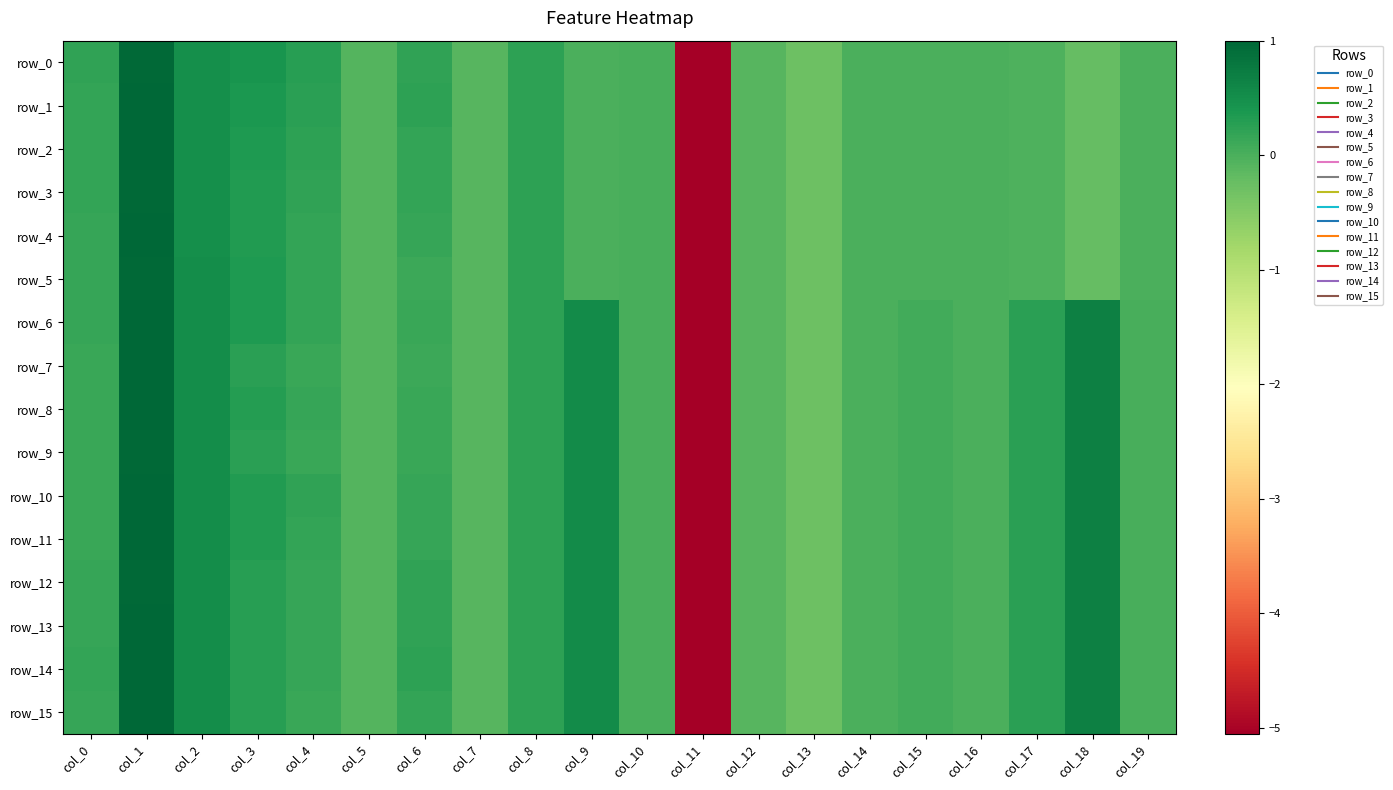

Which series has the largest total across all categories?

row_6